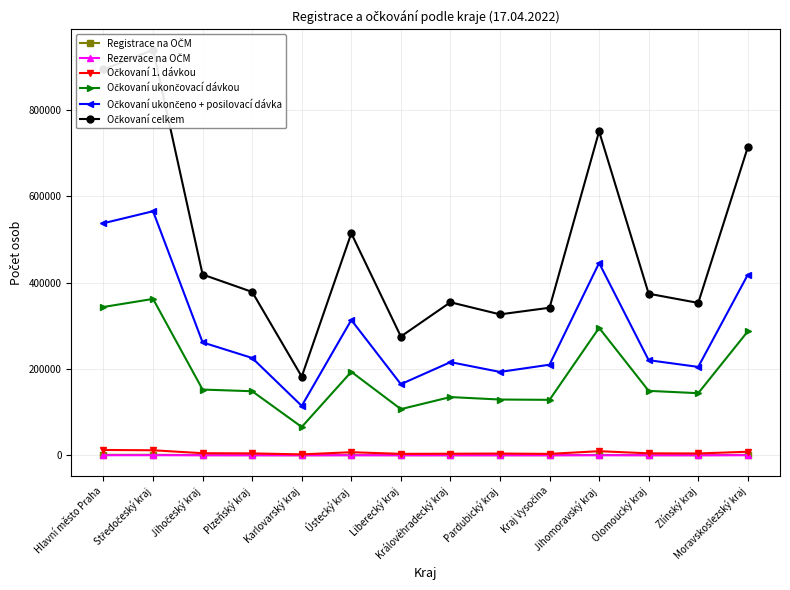

Between Kraj Vysočina and Jihomoravský kraj, which series saw the biggest shift?

Očkovaní celkem